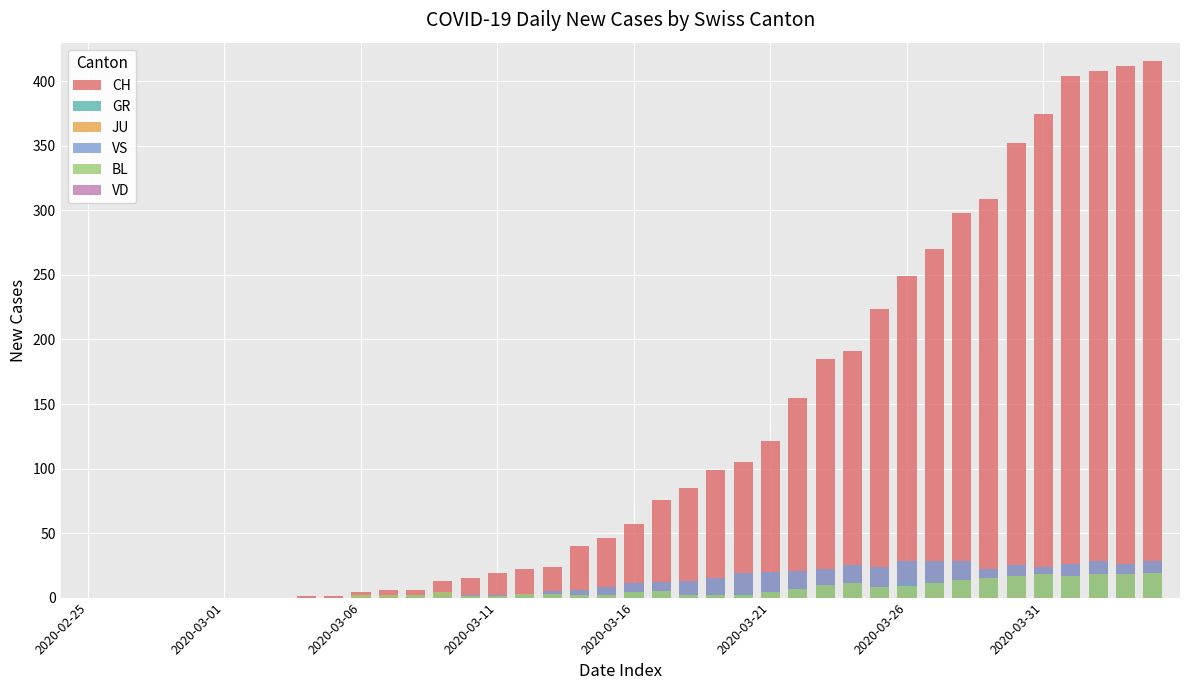

Are the bars horizontal?

No